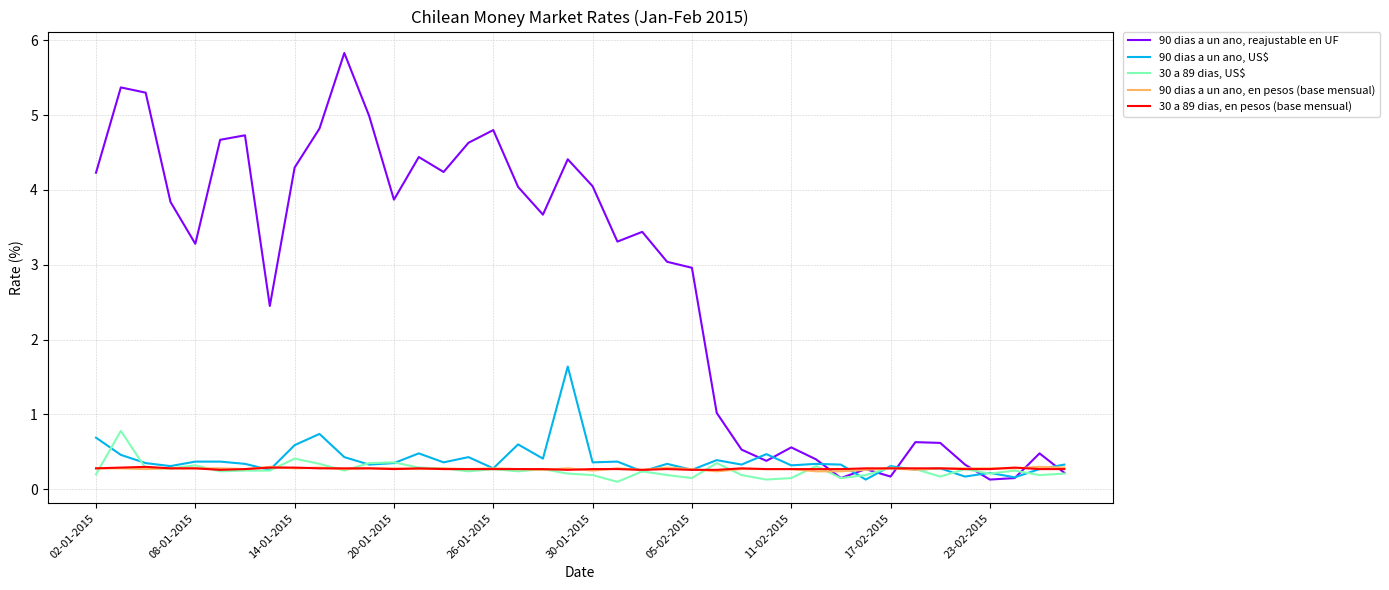

Which series has the largest total across all categories?

90 dias a un ano, reajustable en UF